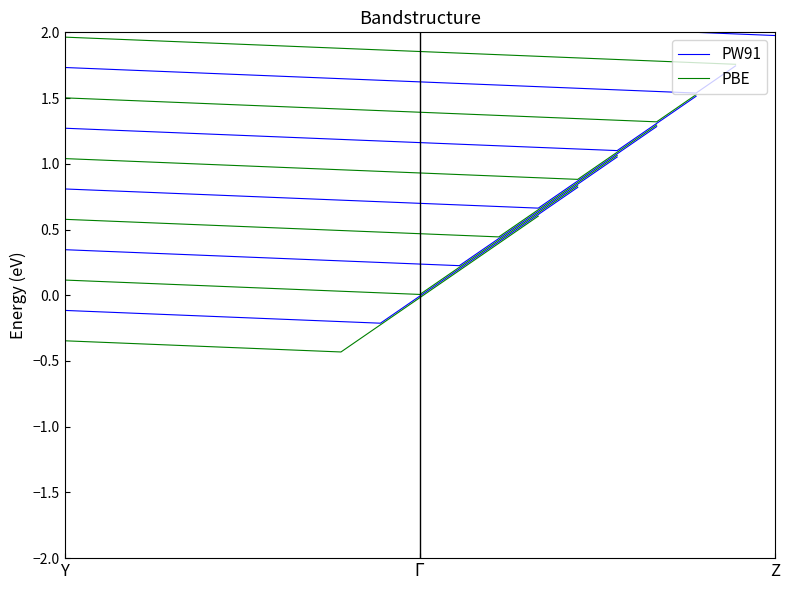

True or false: the data shows 3.4 at 14.

False